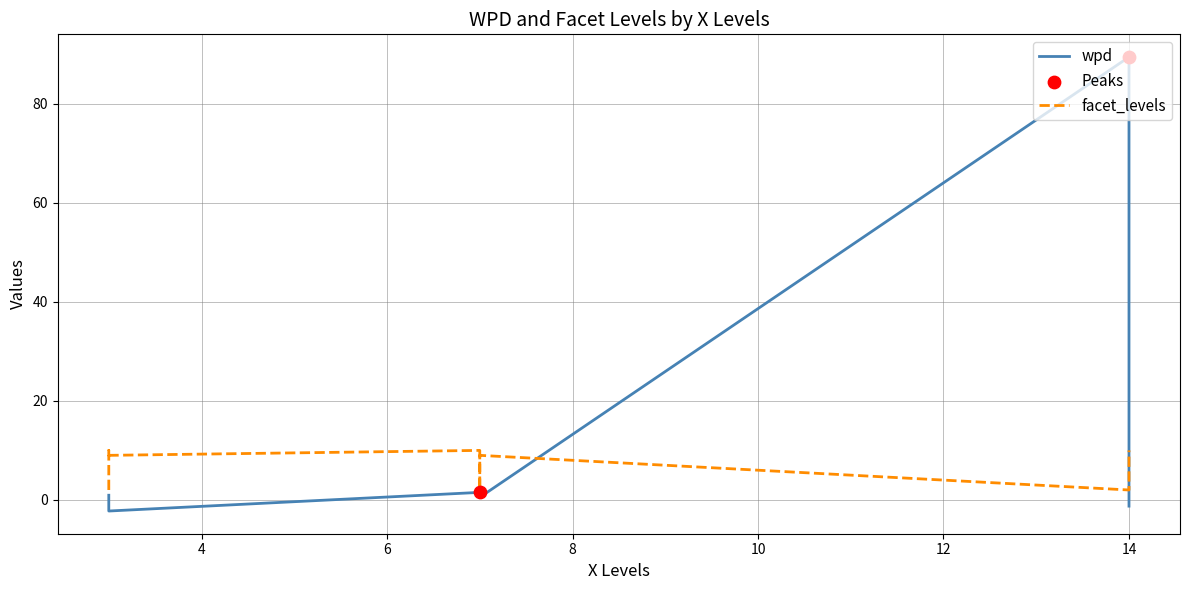

Which series contains the highest Y value?

wpd